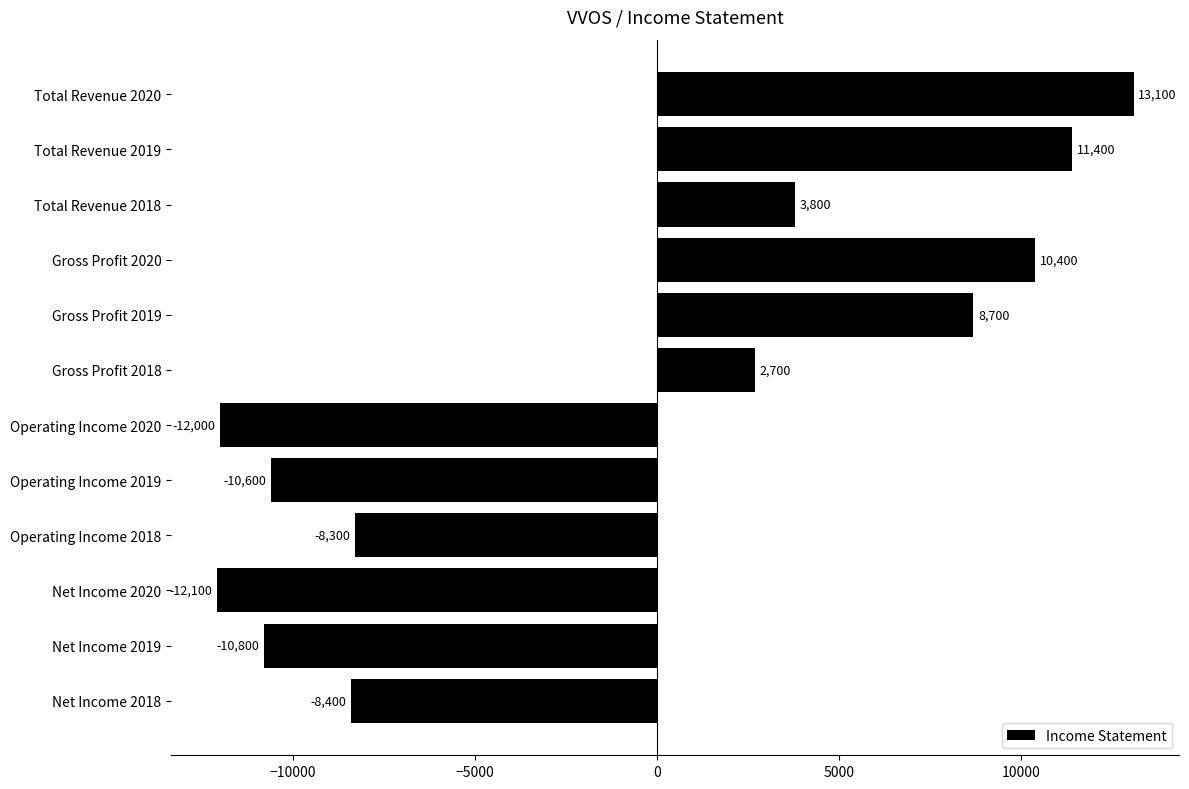

The value at Gross Profit 2020 is 10400. True or false?

True